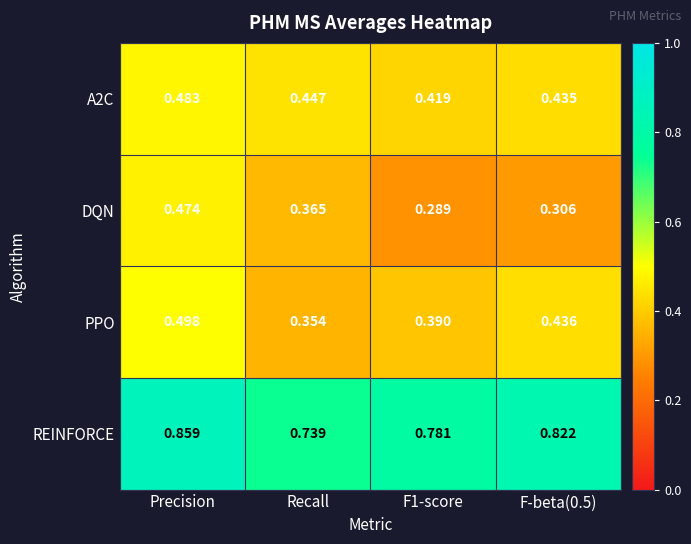

Which series has the largest range (max minus min)?

DQN